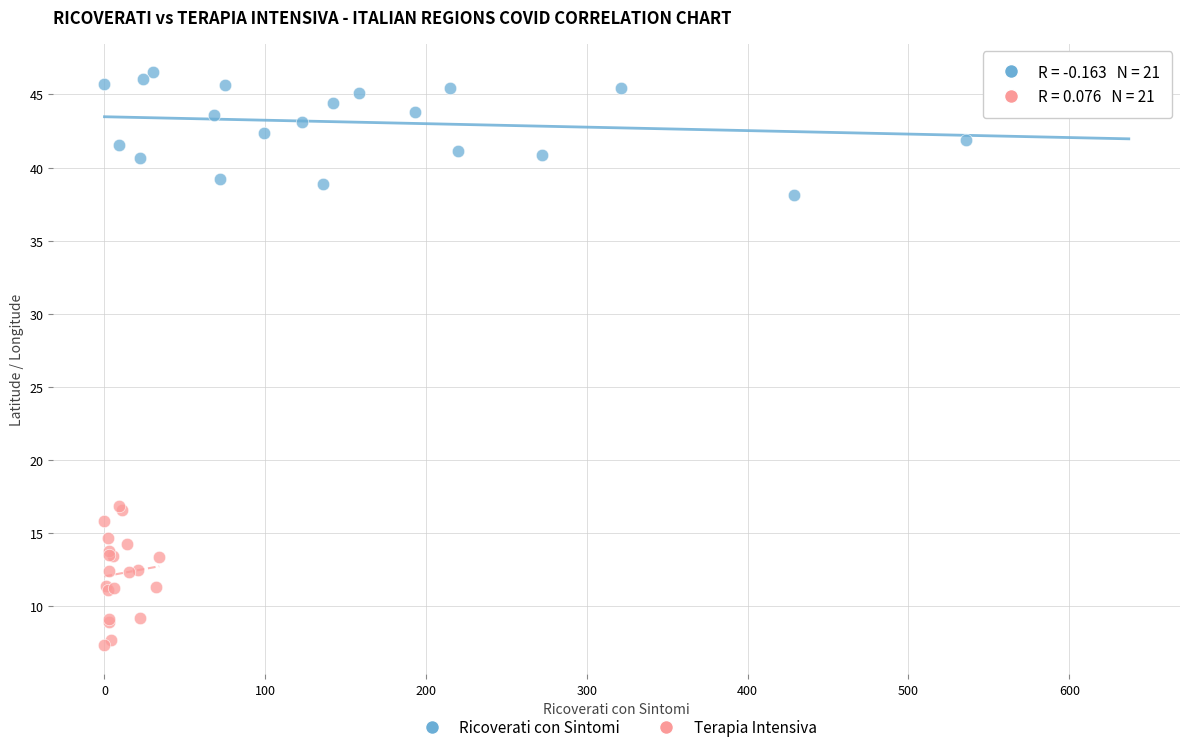

What are all the series names shown in the legend?

Ricoverati con Sintomi, Terapia Intensiva